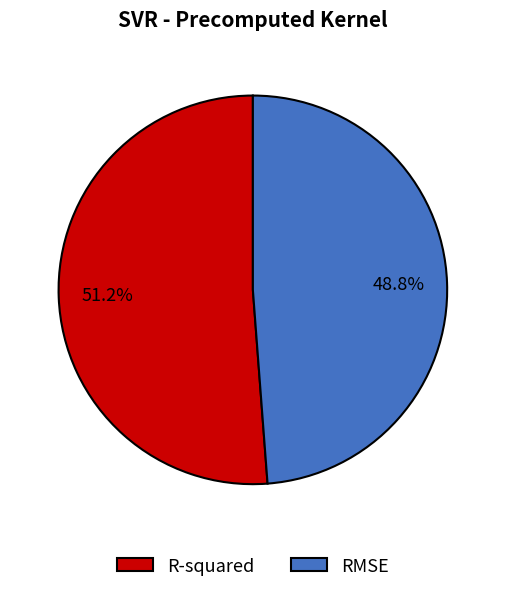

Is it true that RMSE is 54% of the pie?

False